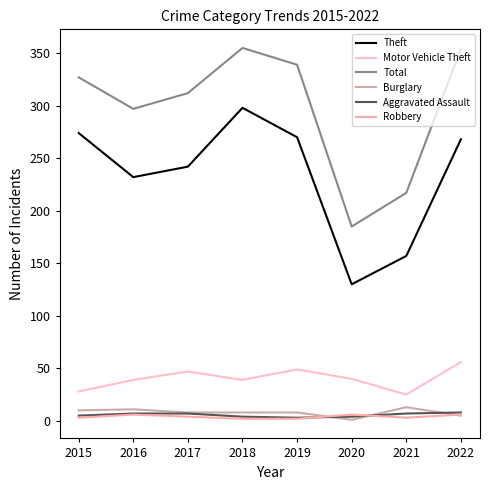

True or false: Theft and Total intersect in this chart.

False